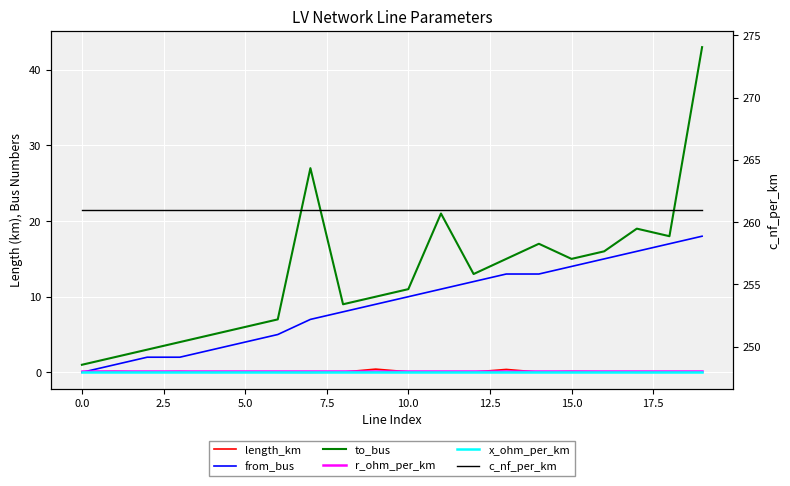

At how many categories does at least one series exceed 189?

20